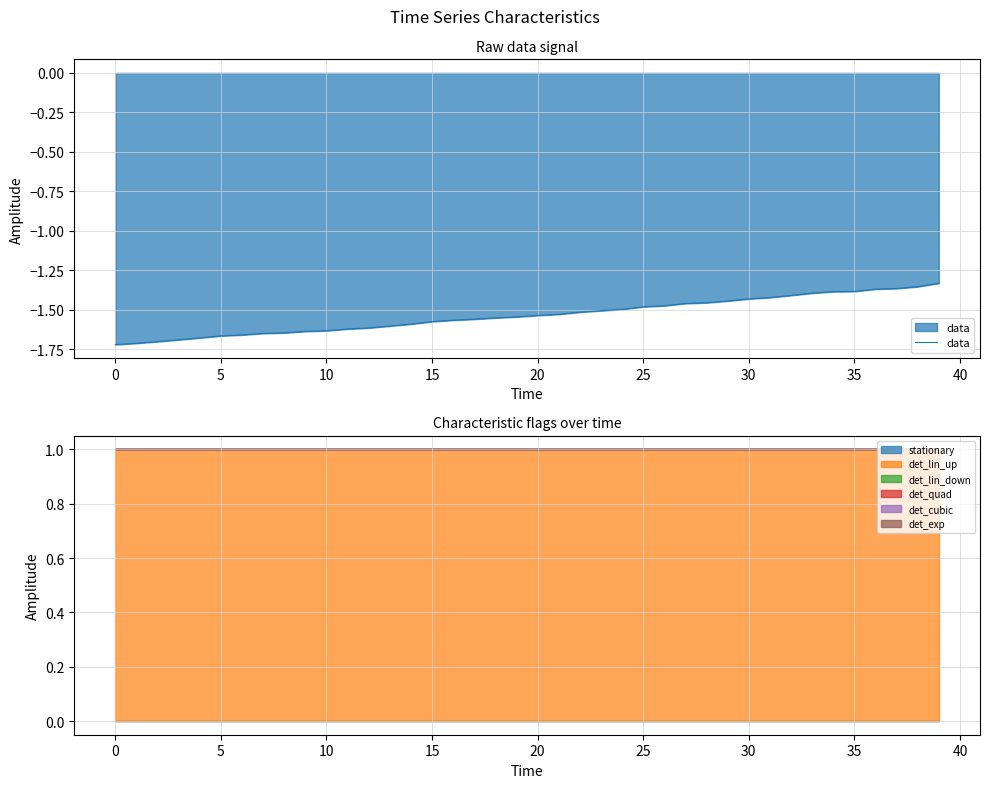

Does the chart have visible grid lines?

Yes